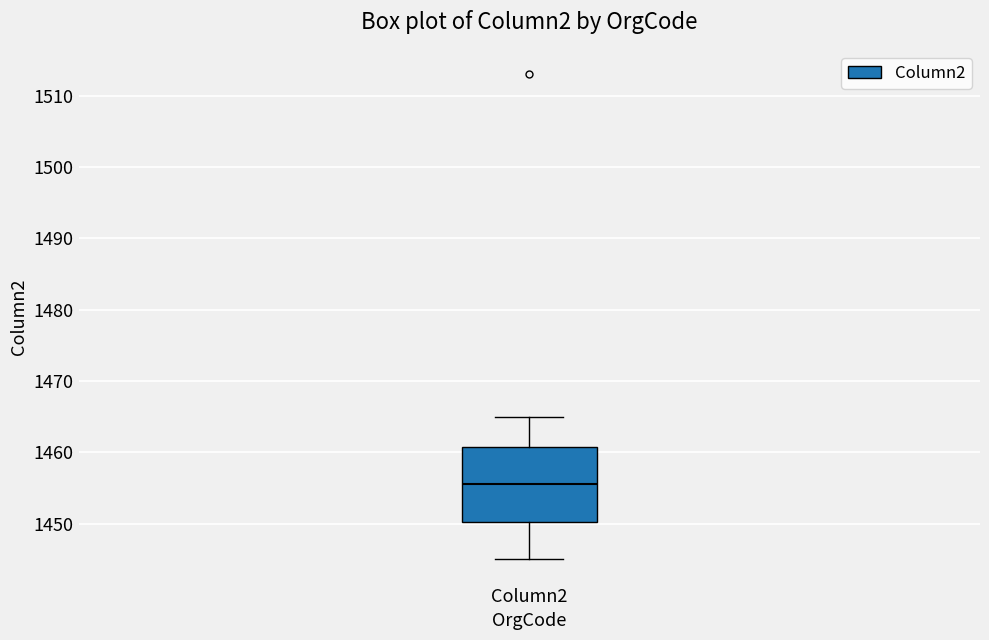

Read this box plot against the y-axis: the position of the median line, the range covered by the box, and the ends of both whiskers. The values are not printed on the chart, so give them approximately, as read against the axis.

median 1456, box 1450 to 1461, whiskers 1445 to 1465